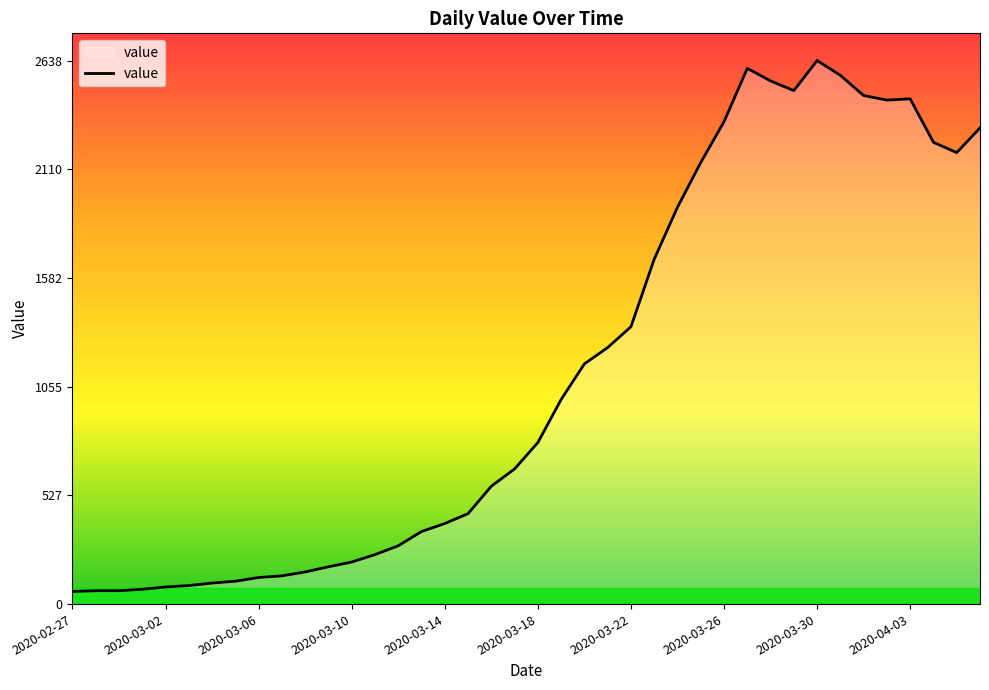

What is the difference between the maximum and minimum values?

2577